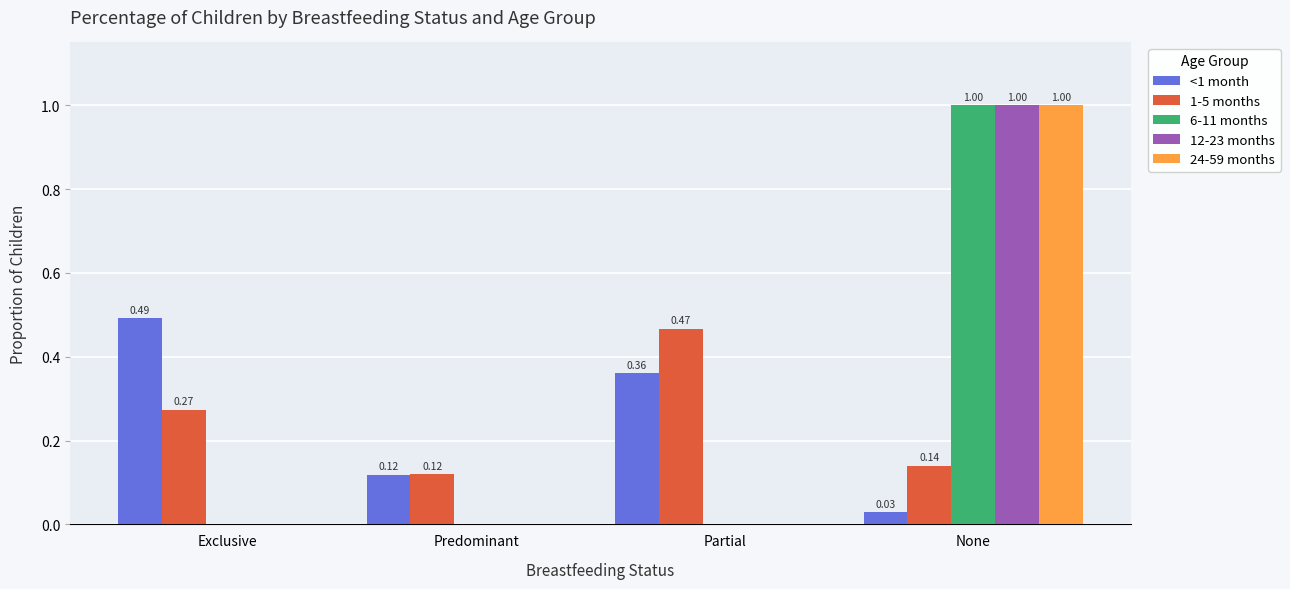

At which category is the sum across all series the highest?

None